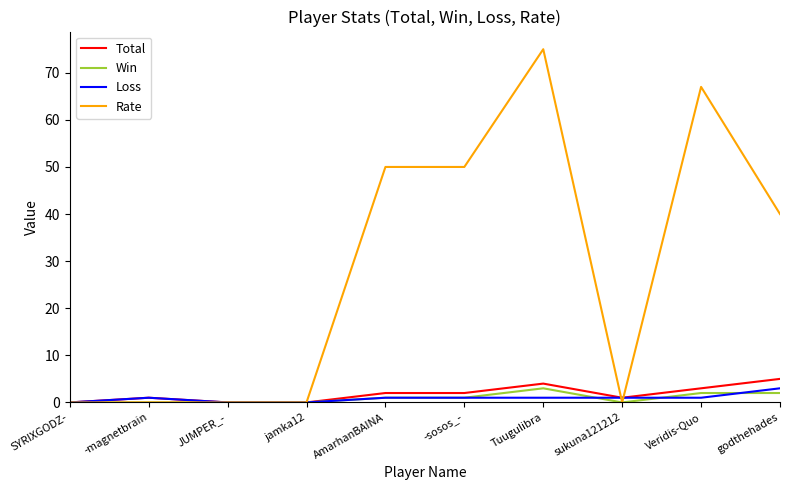

Reading left to right, extract all data points from this chart.

Total: SYRIXGODZ-=0	-magnetbrain=1	JUMPER_-=0	jamka12=0	AmarhanBAINA=2	-sosos_-=2	Tuugulibra=4	sukuna121212=1	Veridis-Quo=3	godthehades=5
Win: SYRIXGODZ-=0	-magnetbrain=0	JUMPER_-=0	jamka12=0	AmarhanBAINA=1	-sosos_-=1	Tuugulibra=3	sukuna121212=0	Veridis-Quo=2	godthehades=2
Loss: SYRIXGODZ-=0	-magnetbrain=1	JUMPER_-=0	jamka12=0	AmarhanBAINA=1	-sosos_-=1	Tuugulibra=1	sukuna121212=1	Veridis-Quo=1	godthehades=3
Rate: SYRIXGODZ-=0	-magnetbrain=0	JUMPER_-=0	jamka12=0	AmarhanBAINA=50	-sosos_-=50	Tuugulibra=75	sukuna121212=0	Veridis-Quo=67	godthehades=40